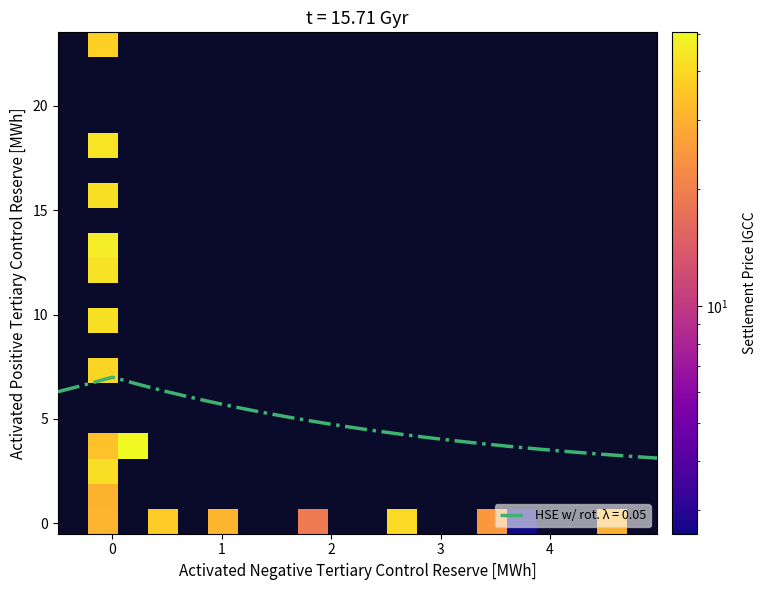

What is the lowest value of the HSE w/ rot. λ = 0.05 series?

3.1